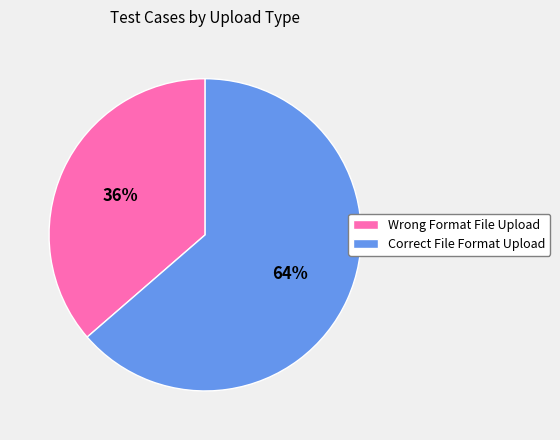

To the nearest percent, what percentage of the pie is Wrong Format File Upload?

36%